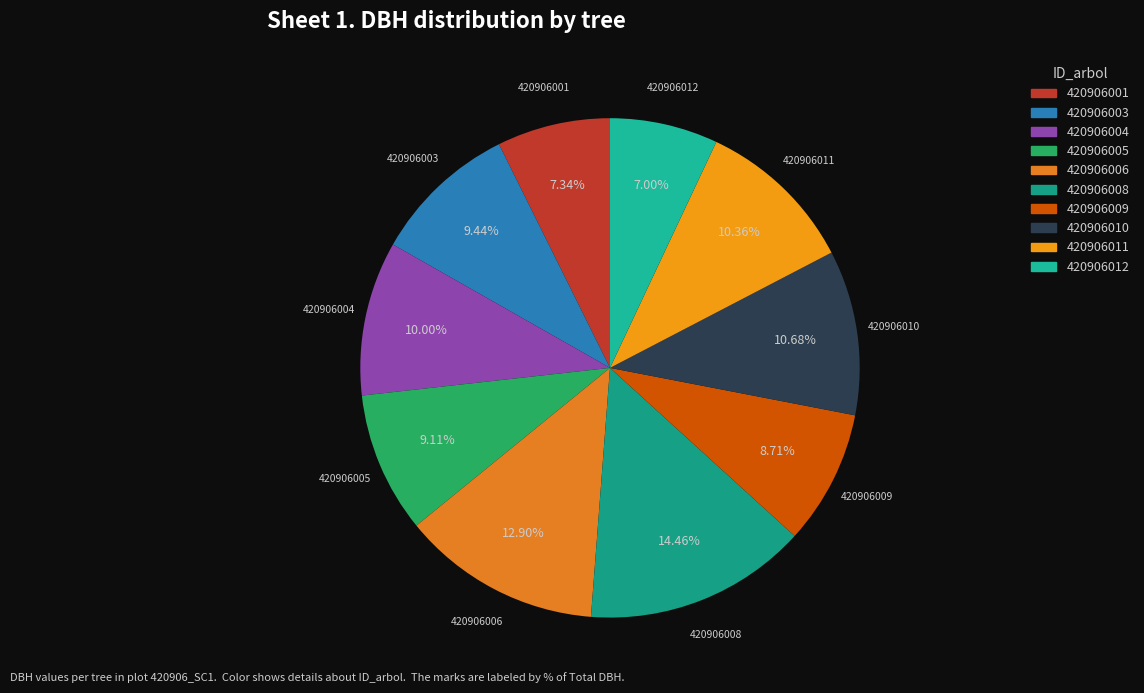

Count the number of slices in the pie.

10